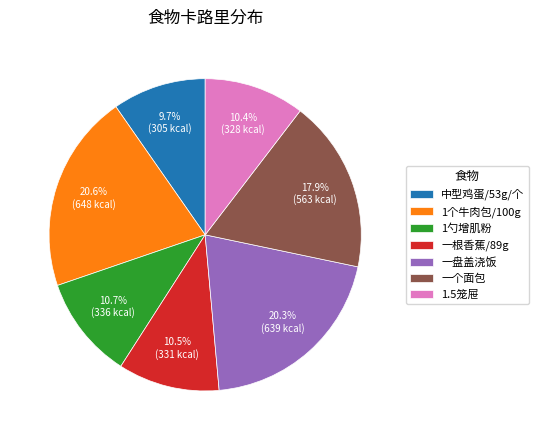

Approximately how many times larger is the value at 1勺增肌粉 compared to 中型鸡蛋/53g/个?

1.1